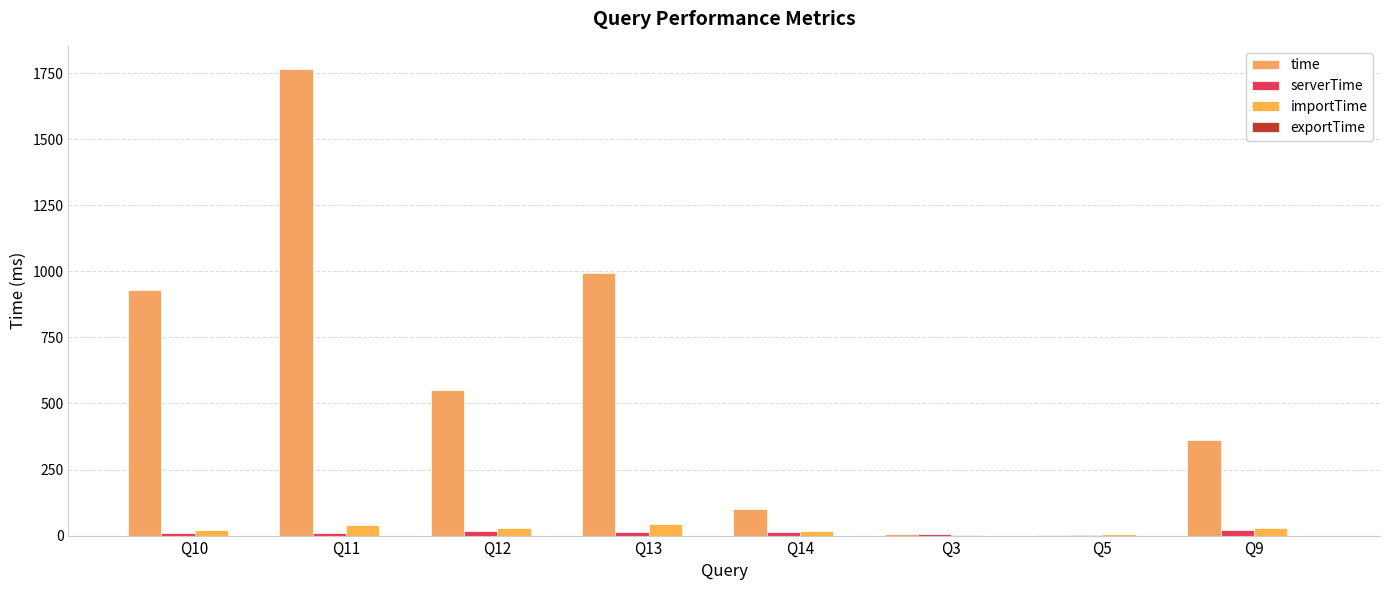

Count the number of categories in the chart.

8